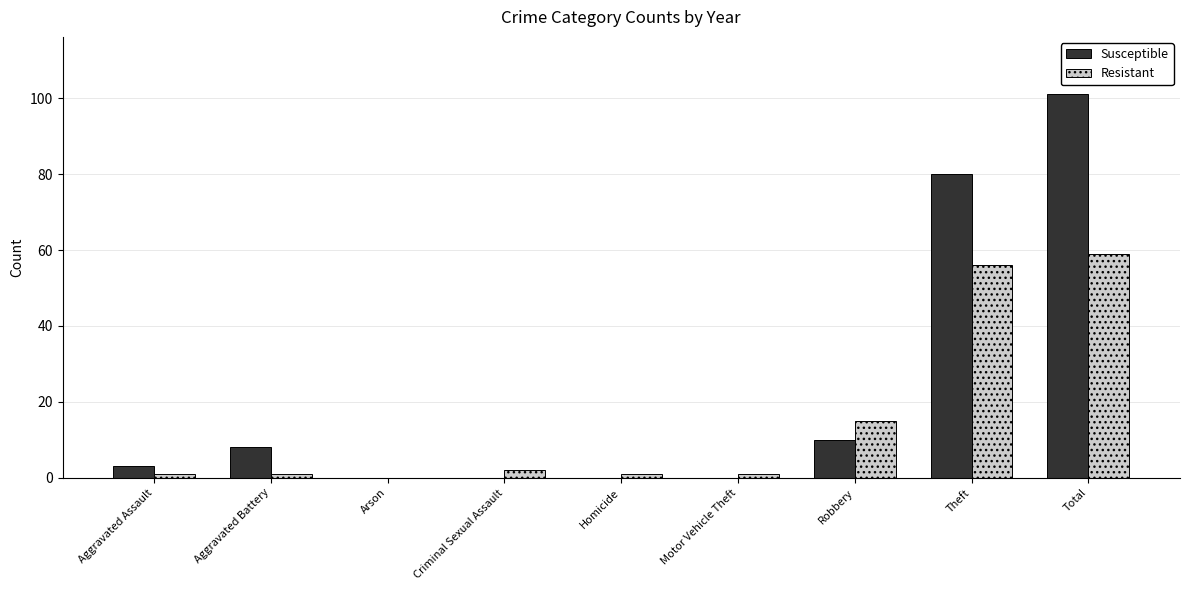

What is the sum of all Susceptible values?

202